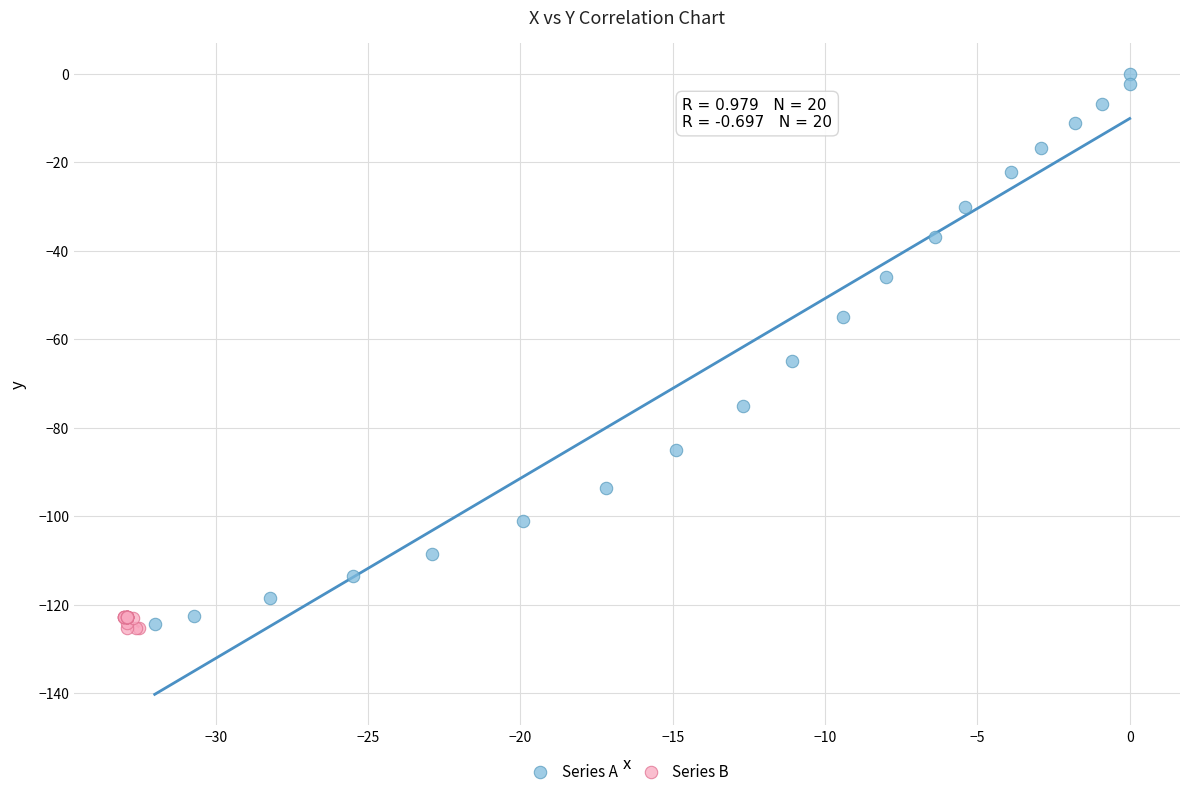

Which series reaches the maximum Y coordinate?

Series A